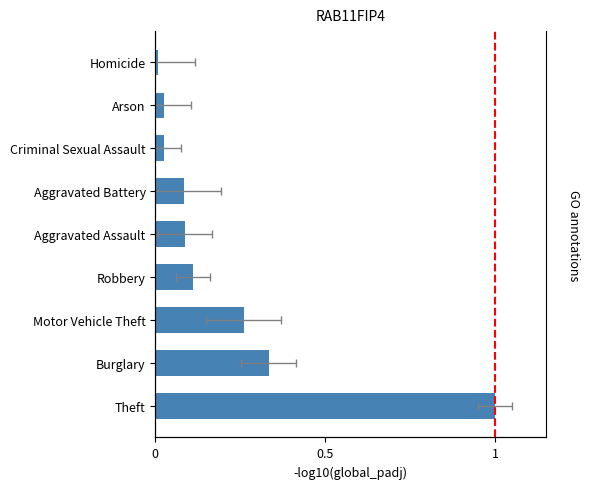

What is the sum of the values at Theft and Arson?

1.0